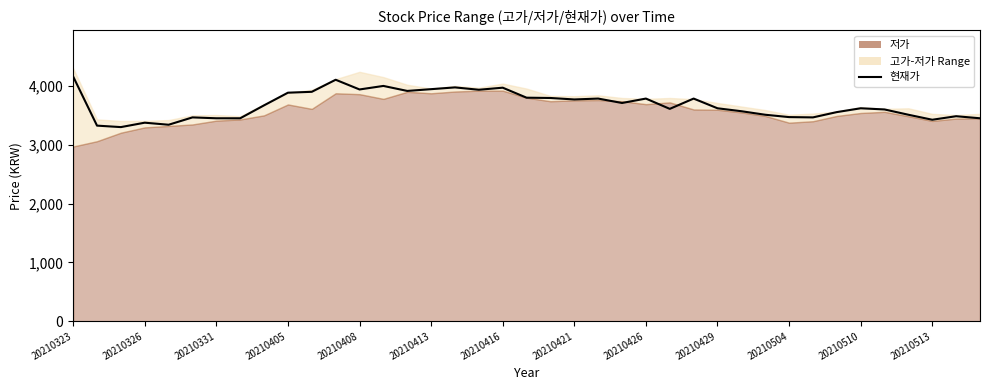

At which label does the data first exceed 3620?

20210323